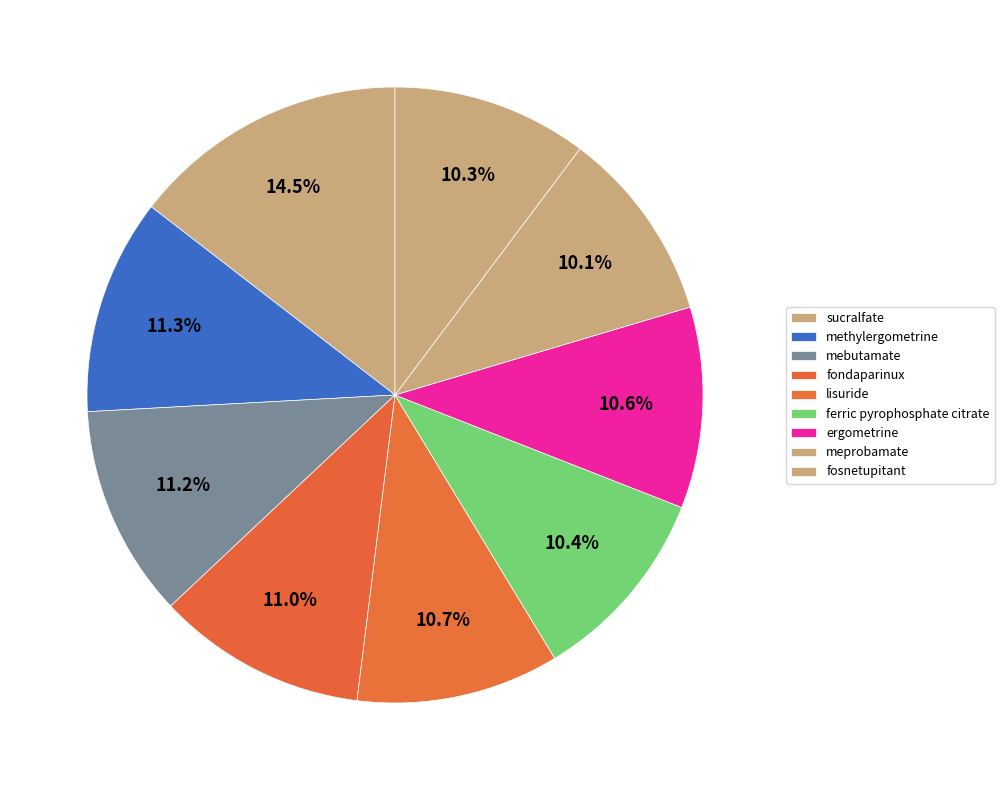

Rank the categories by value from highest to lowest.

sucralfate, methylergometrine, mebutamate, fondaparinux, lisuride, ergometrine, ferric pyrophosphate citrate, fosnetupitant, meprobamate